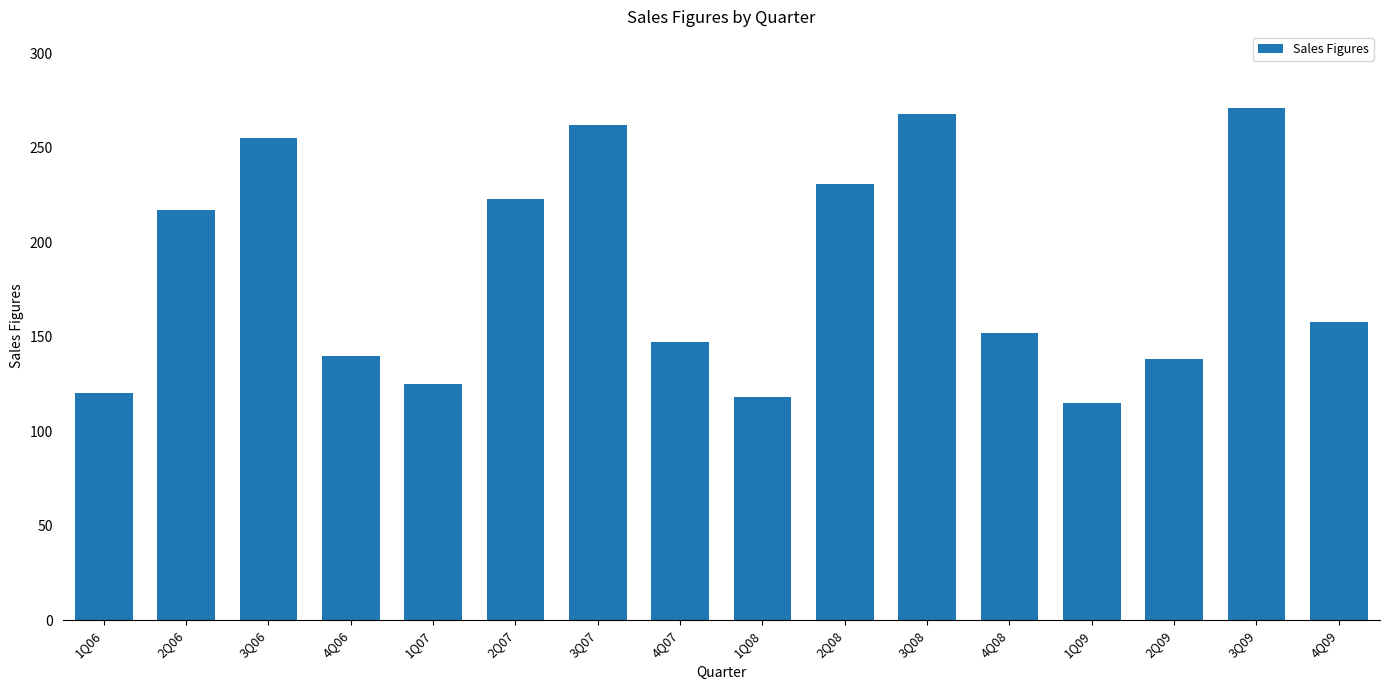

Reading right to left, what are all the values shown in this chart?

4Q09=158	3Q09=271	2Q09=138	1Q09=115	4Q08=152	3Q08=268	2Q08=231	1Q08=118	4Q07=147	3Q07=262	2Q07=223	1Q07=125	4Q06=140	3Q06=255	2Q06=217	1Q06=120